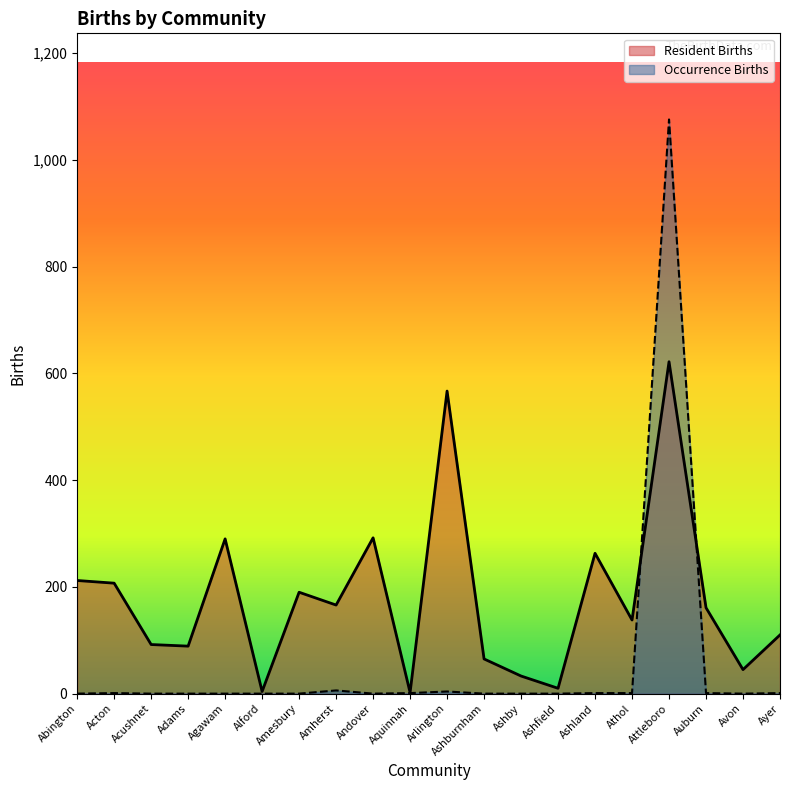

Between Acton and Amherst, which is larger?

Acton